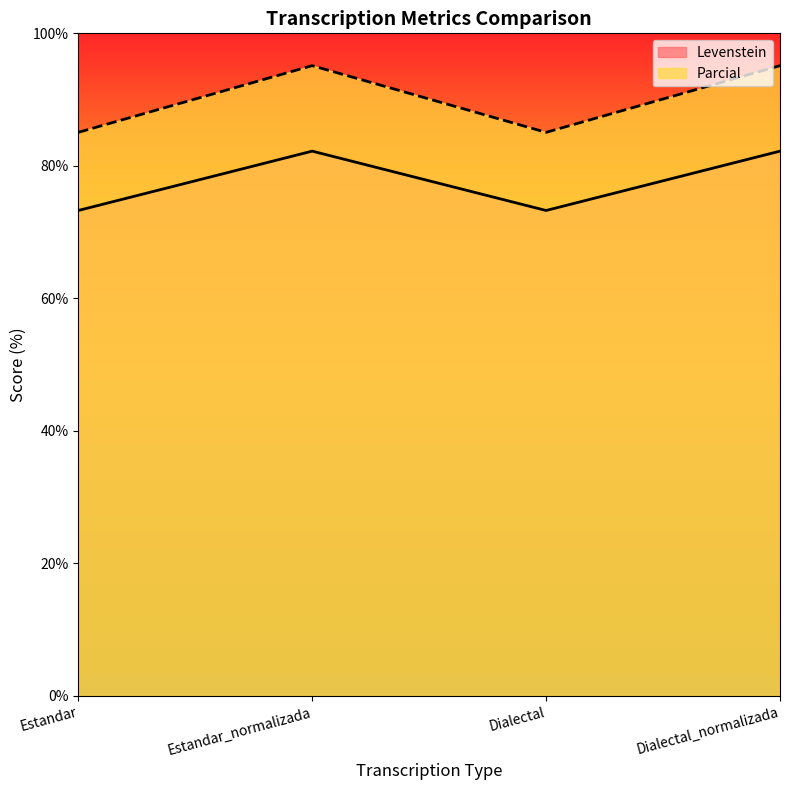

Which label corresponds to the smallest value in the chart?

Estandar